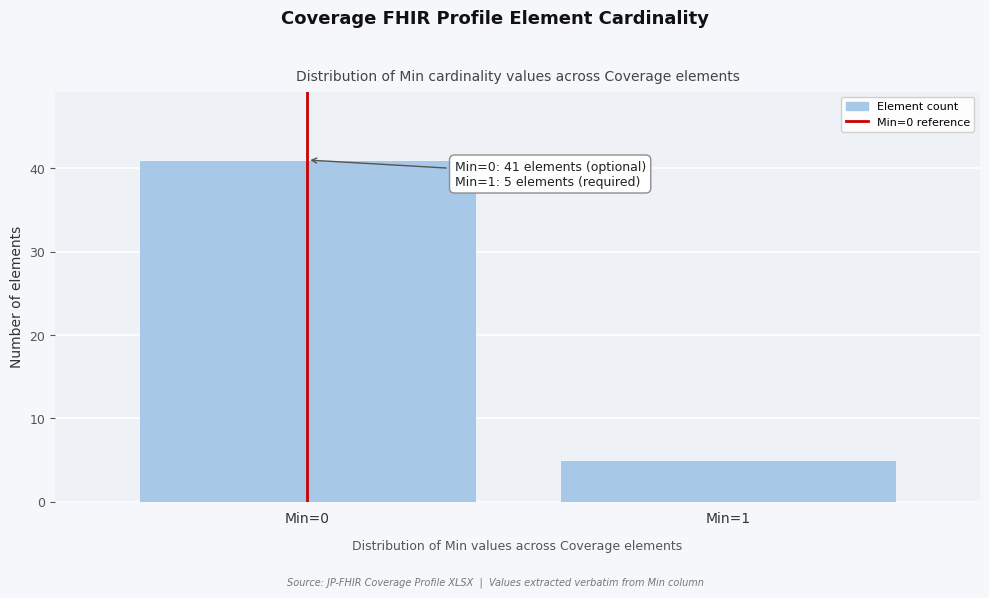

Reading right to left, what are all the values shown in this chart?

Min=1=5	Min=0=41